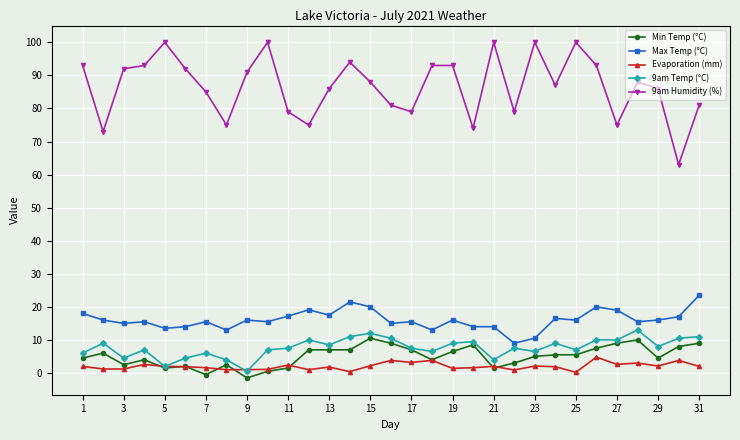

True or false: Min Temp (°C) and Max Temp (°C) intersect in this chart.

False